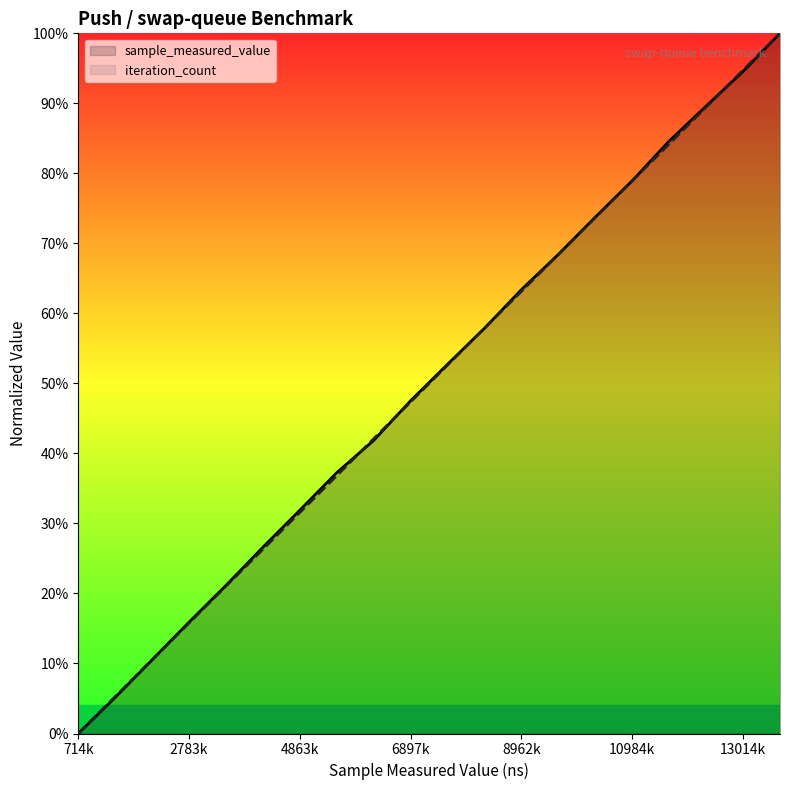

How many data points in iteration_count are above 0?

19